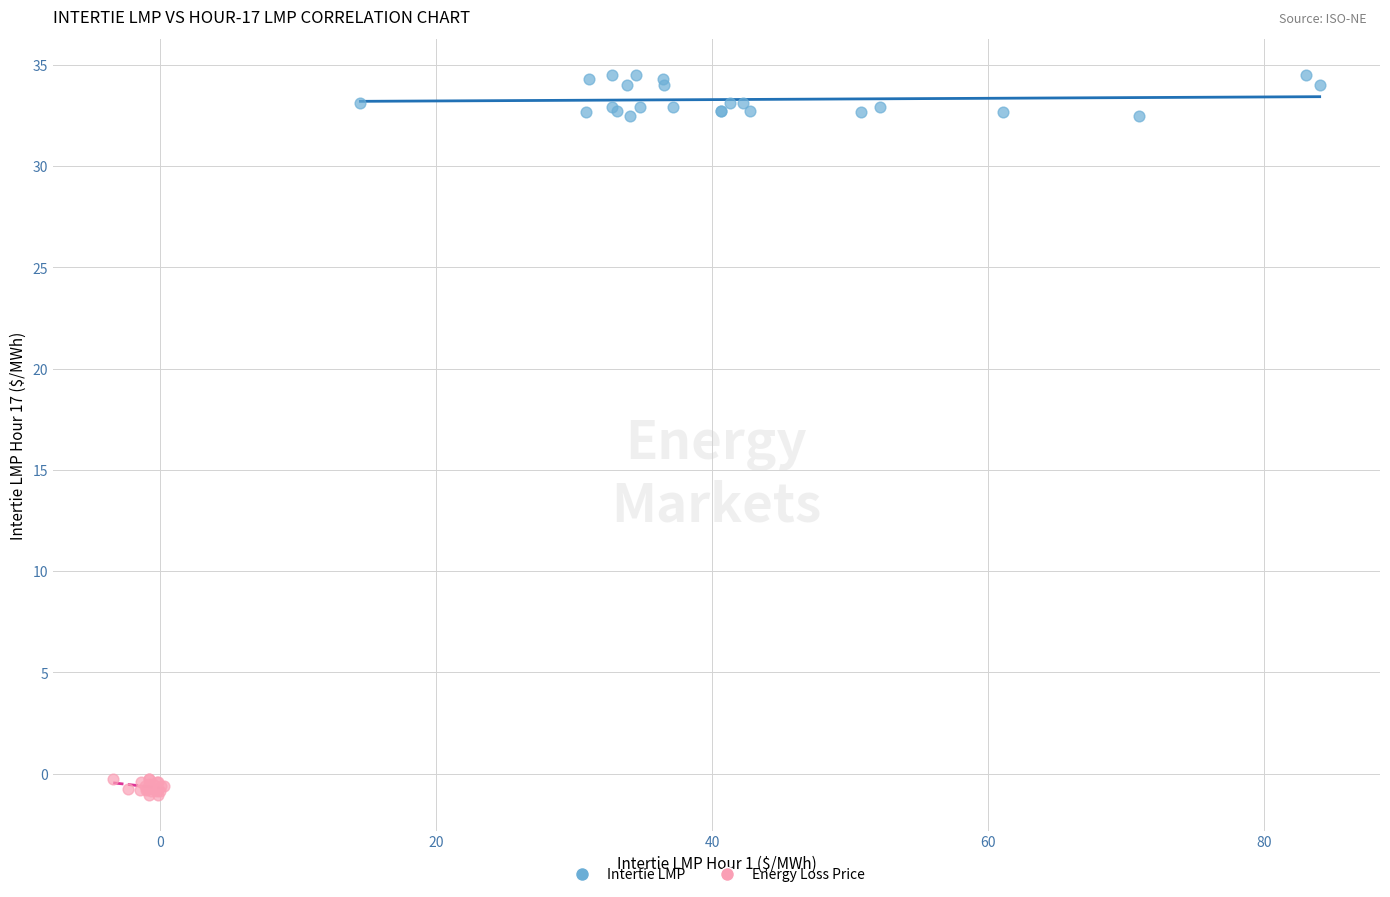

Which series has the widest spread of Y values?

Intertie LMP